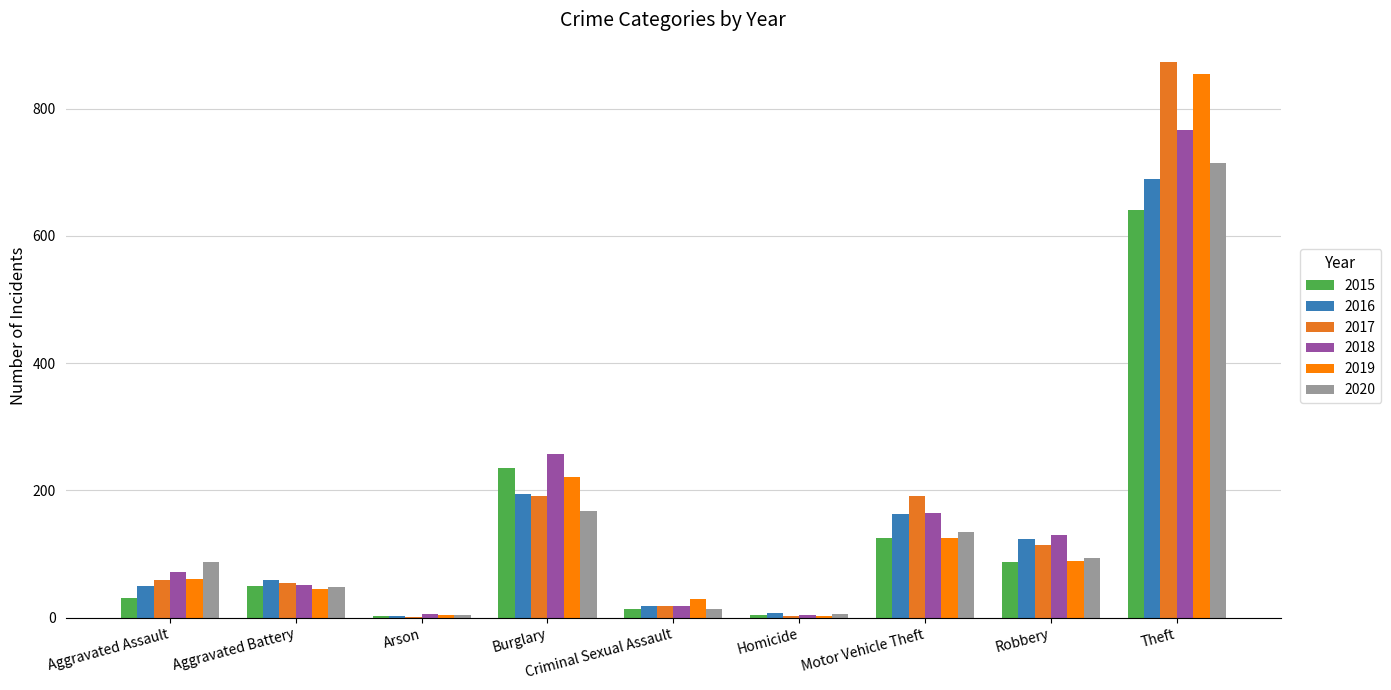

What is the sum of all 2016 values?

1309